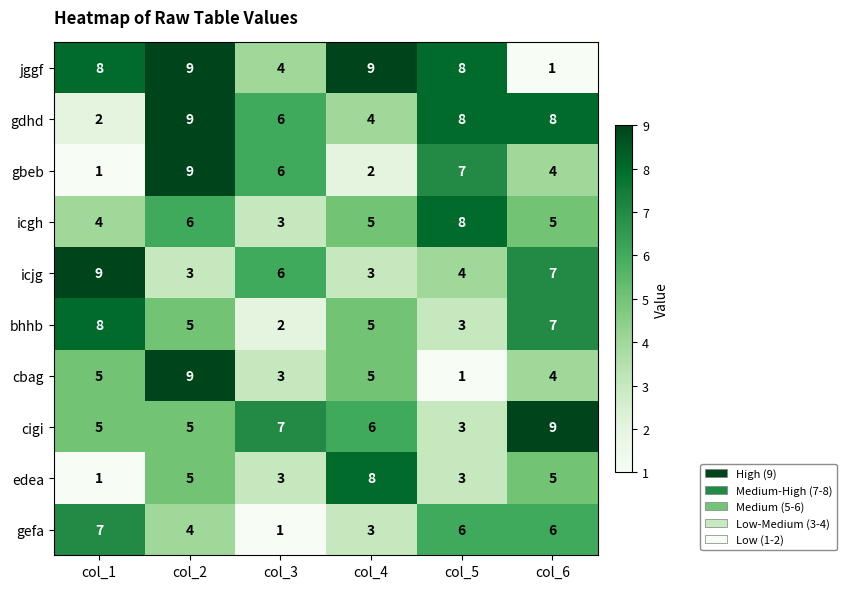

The bhhb series shows 5 at col_4. True or false?

True